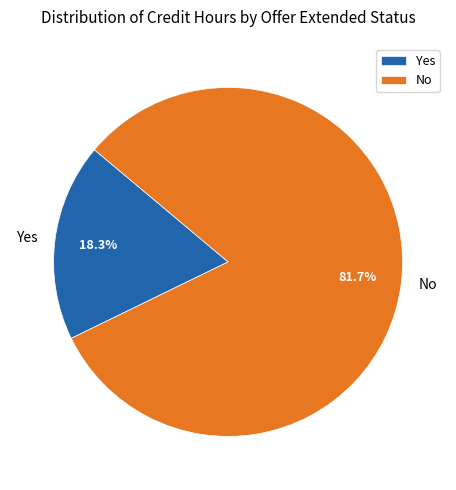

Is there a majority slice in this chart?

Yes